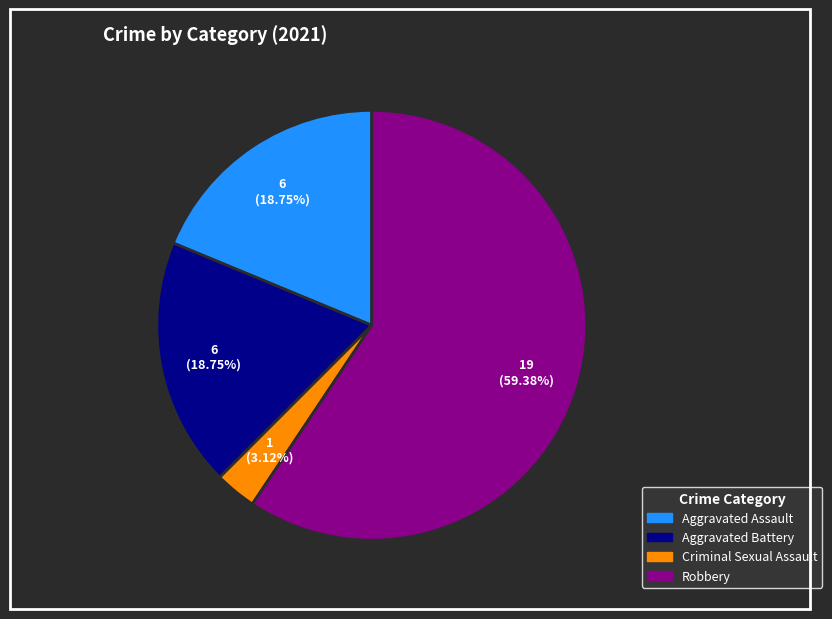

To the nearest percent, what is the average slice percentage?

25%